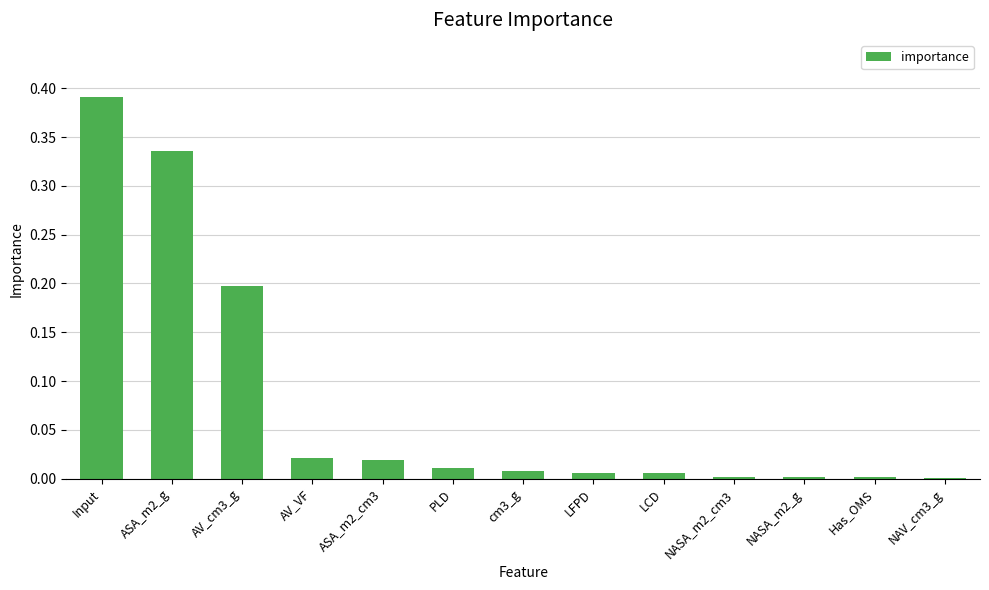

True or false: the data shows 0.2 at AV_cm3_g.

True